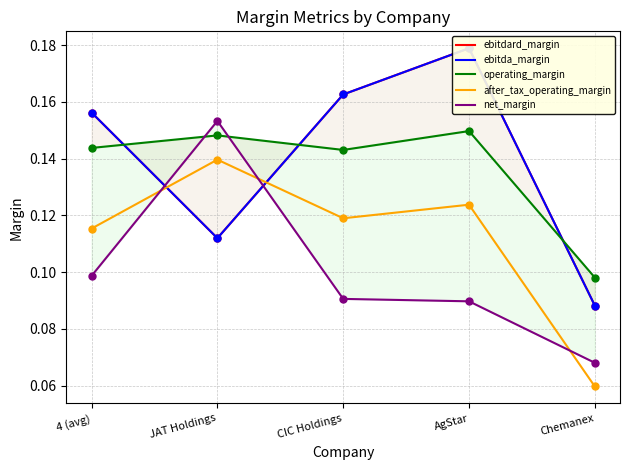

At 4 (avg), list the series in order from smallest to largest.

net_margin, after_tax_operating_margin, operating_margin, ebitdard_margin, ebitda_margin